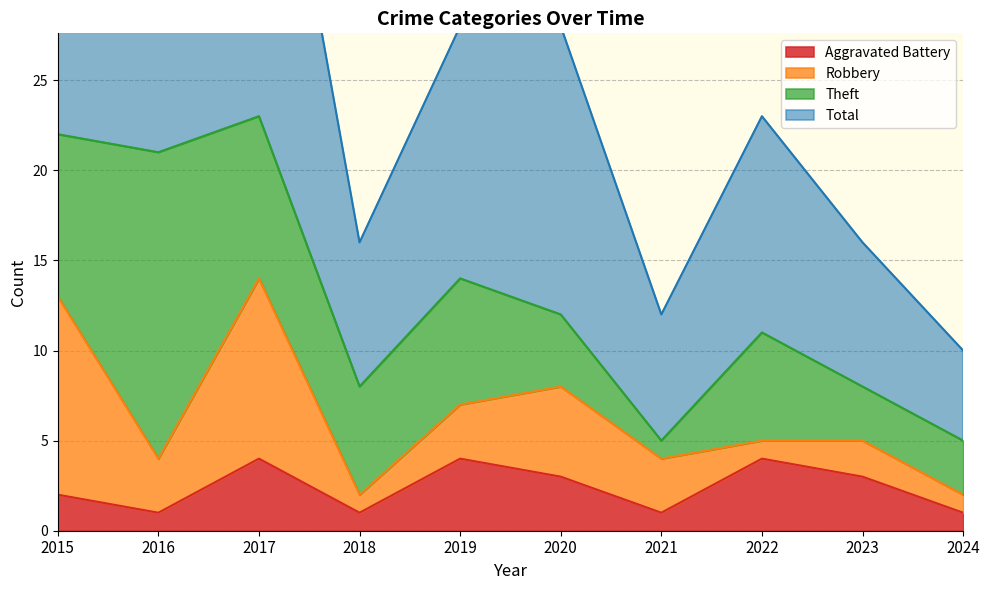

How many values in the Aggravated Battery series are below 3?

5